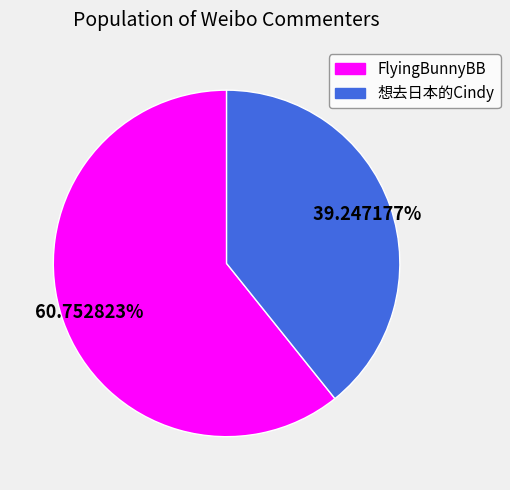

Rank the categories by value from lowest to highest.

想去日本的Cindy, FlyingBunnyBB